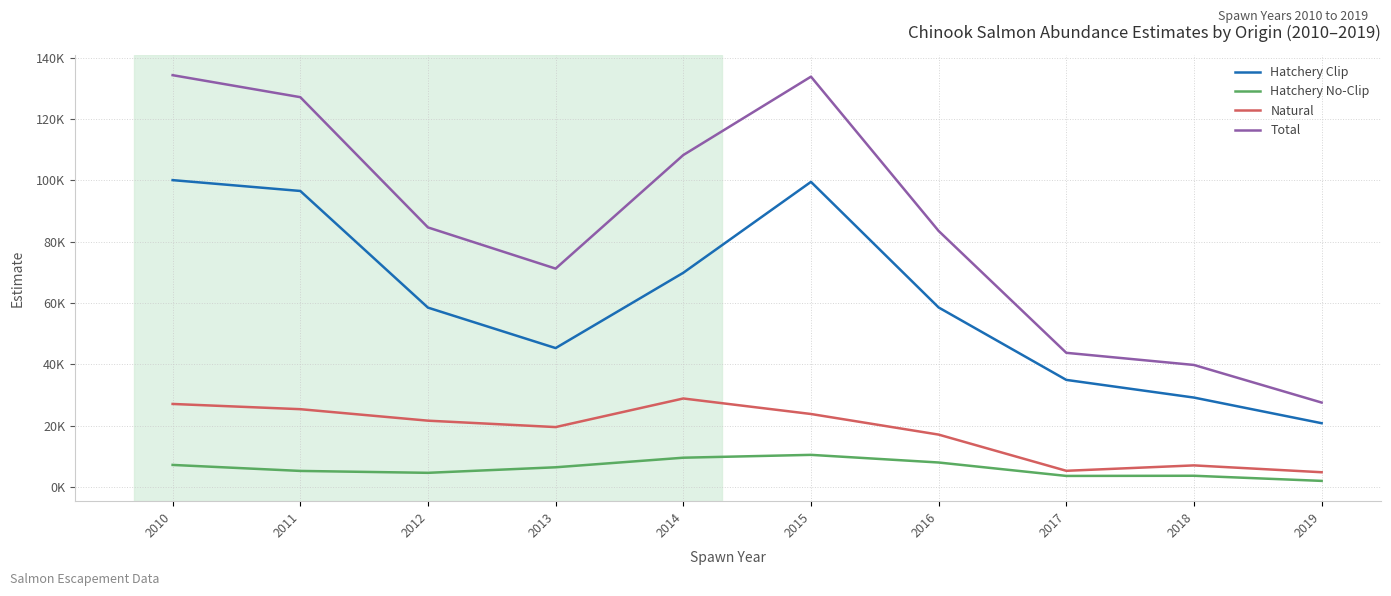

What are all the series names shown in the legend?

Hatchery Clip, Hatchery No-Clip, Natural, Total